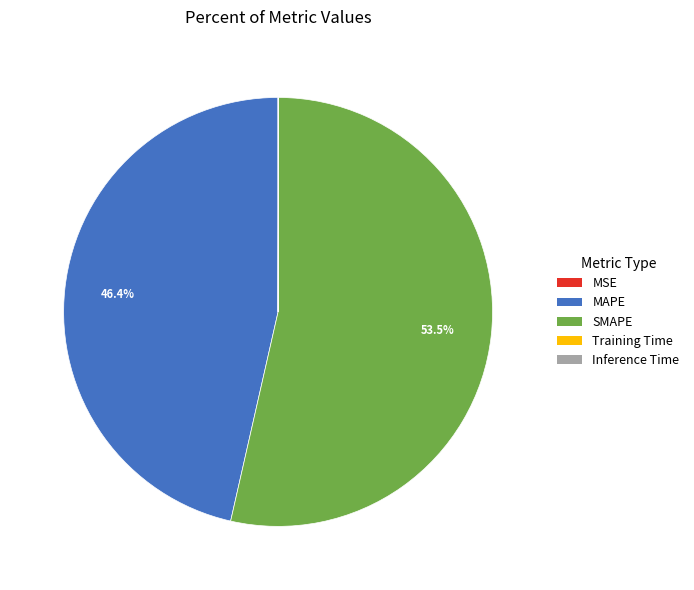

Does SMAPE represent more than half of the total?

Yes